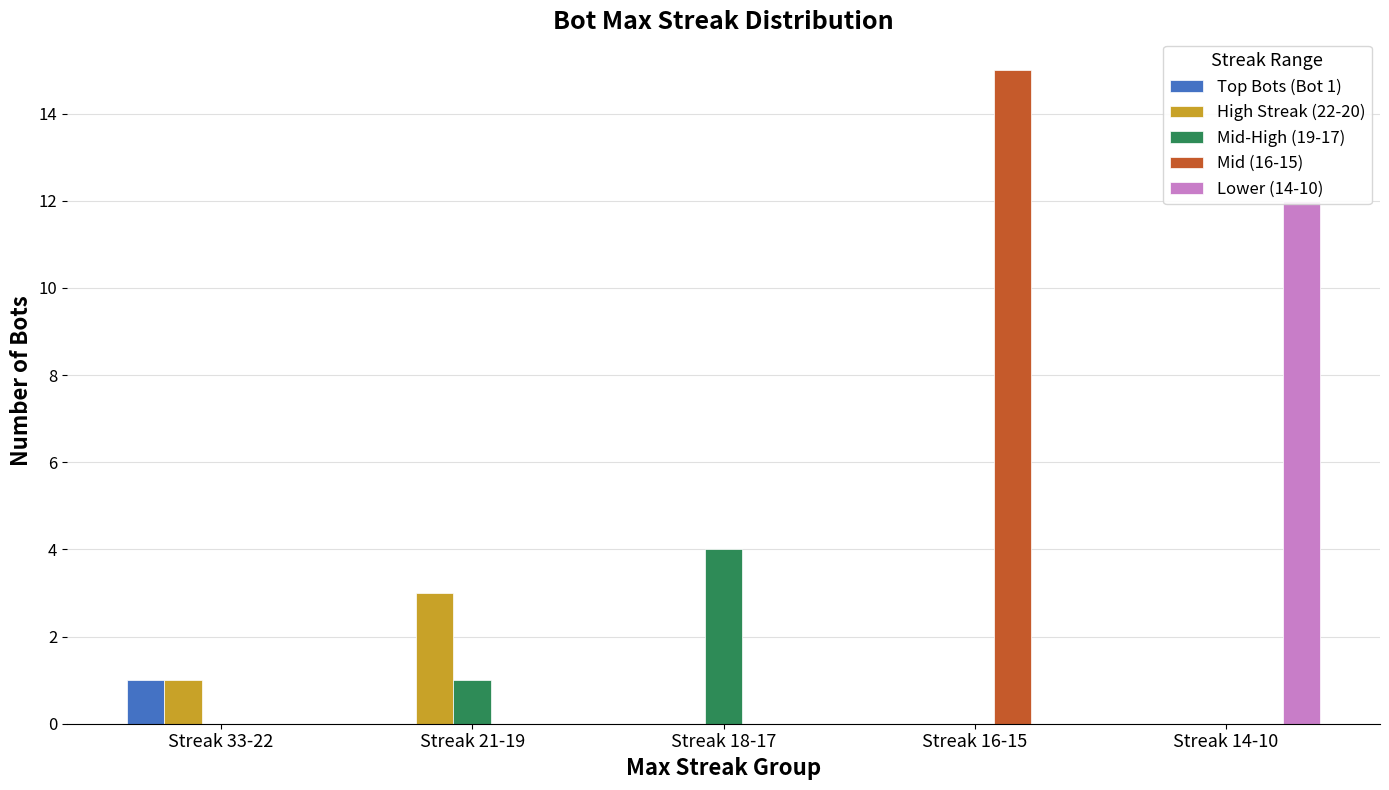

What is the label of the 5th bar from the left?

Streak 14-10